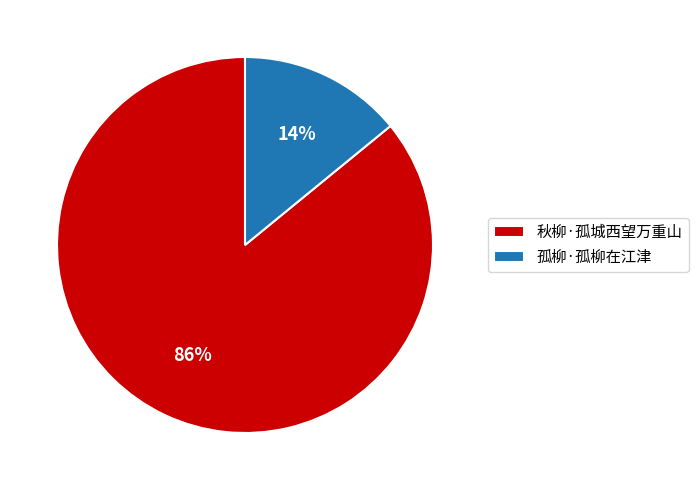

Is it true that 秋柳·孤城西望万重山 is 93% of the pie?

False